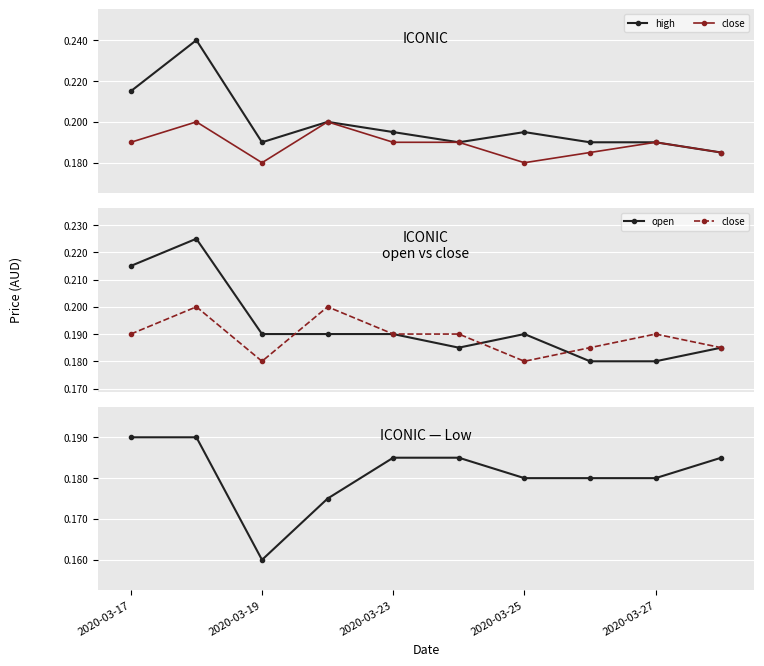

List the series in order of their overall mean, lowest first.

low, close, open, high